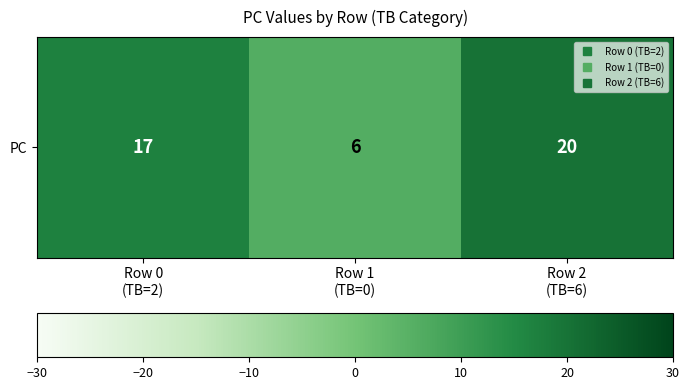

Reading right to left, extract all data points from this chart.

20	6	17